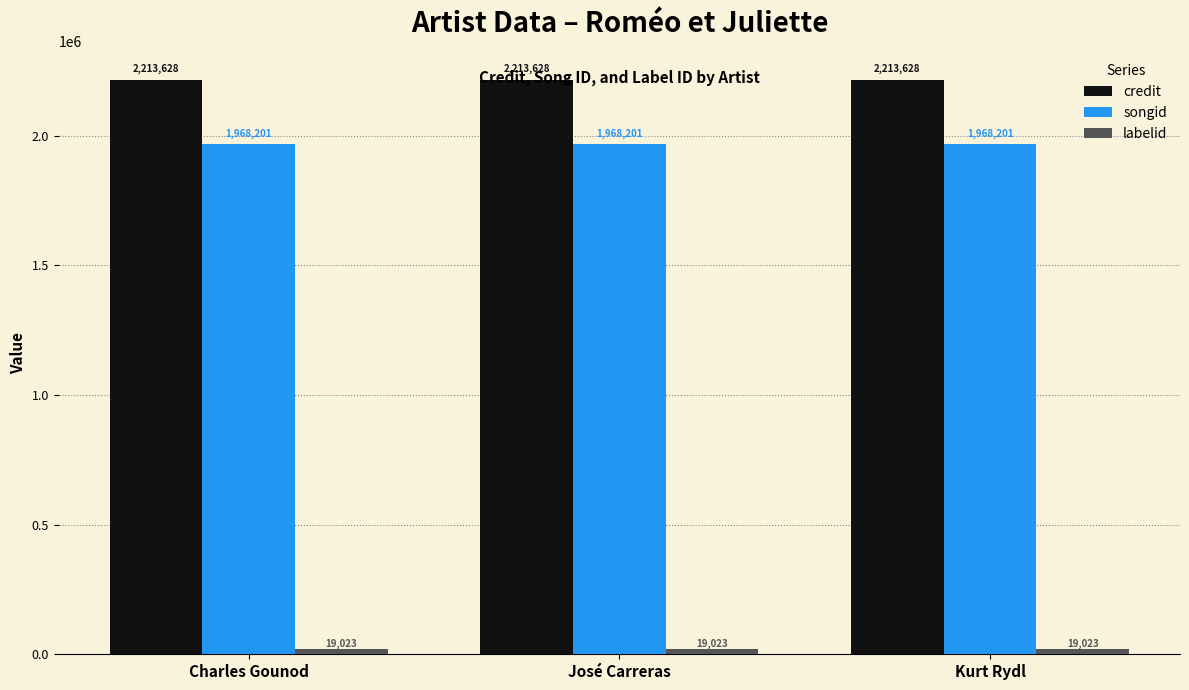

What is the maximum value for credit?

2213628